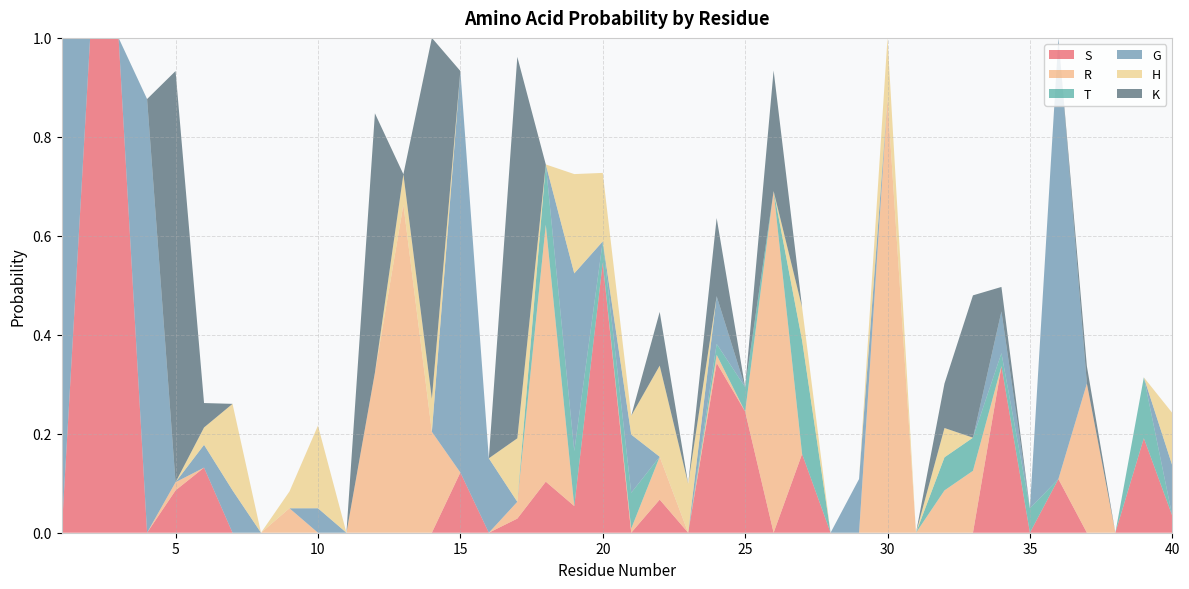

Reading left to right, transcribe all the data shown in this chart.

S: 1=0.0	2=1.0	3=1.0	4=0.0	5=0.1	6=0.1	7=0.0	8=0.0	9=0.0	10=0.0	11=0.0	12=0.0	13=0.0	14=0.0	15=0.1	16=0.0	17=0.0	18=0.1	19=0.1	20=0.5	21=0.0	22=0.1	23=0.0	24=0.3	25=0.2	26=0.0	27=0.2	28=0.0	29=0.0	30=0.0	31=0.0	32=0.0	33=0.0	34=0.3	35=0.0	36=0.1	37=0.0	38=0.0	39=0.2	40=0.0
R: 1=0.0	2=0.0	3=0.0	4=0.0	5=0.0	6=0.0	7=0.0	8=0.0	9=0.0	10=0.0	11=0.0	12=0.3	13=0.7	14=0.2	15=0.0	16=0.0	17=0.0	18=0.5	19=0.0	20=0.0	21=0.0	22=0.1	23=0.0	24=0.0	25=0.0	26=0.7	27=0.0	28=0.0	29=0.0	30=0.9	31=0.0	32=0.1	33=0.1	34=0.0	35=0.0	36=0.0	37=0.3	38=0.0	39=0.0	40=0.0
T: 1=0.0	2=0.0	3=0.0	4=0.0	5=0.0	6=0.0	7=0.0	8=0.0	9=0.0	10=0.0	11=0.0	12=0.0	13=0.0	14=0.0	15=0.0	16=0.0	17=0.0	18=0.1	19=0.1	20=0.0	21=0.1	22=0.0	23=0.0	24=0.0	25=0.0	26=0.0	27=0.2	28=0.0	29=0.0	30=0.0	31=0.0	32=0.1	33=0.1	34=0.0	35=0.0	36=0.0	37=0.0	38=0.0	39=0.1	40=0.0
G: 1=1.0	2=0.0	3=0.0	4=0.9	5=0.0	6=0.0	7=0.1	8=0.0	9=0.0	10=0.0	11=0.0	12=0.0	13=0.0	14=0.0	15=0.8	16=0.2	17=0.0	18=0.0	19=0.4	20=0.0	21=0.1	22=0.0	23=0.0	24=0.1	25=0.0	26=0.0	27=0.0	28=0.0	29=0.1	30=0.0	31=0.0	32=0.0	33=0.0	34=0.1	35=0.0	36=0.9	37=0.0	38=0.0	39=0.0	40=0.1
H: 1=0.0	2=0.0	3=0.0	4=0.0	5=0.0	6=0.0	7=0.2	8=0.0	9=0.0	10=0.2	11=0.0	12=0.0	13=0.1	14=0.1	15=0.0	16=0.0	17=0.1	18=0.0	19=0.2	20=0.1	21=0.0	22=0.2	23=0.1	24=0.0	25=0.0	26=0.0	27=0.1	28=0.0	29=0.0	30=0.1	31=0.0	32=0.1	33=0.0	34=0.0	35=0.0	36=0.0	37=0.0	38=0.0	39=0.0	40=0.1
K: 1=0.0	2=0.0	3=0.0	4=0.0	5=0.8	6=0.0	7=0.0	8=0.0	9=0.0	10=0.0	11=0.0	12=0.5	13=0.0	14=0.7	15=0.0	16=0.0	17=0.8	18=0.0	19=0.0	20=0.0	21=0.0	22=0.1	23=0.0	24=0.2	25=0.0	26=0.2	27=0.0	28=0.0	29=0.0	30=0.0	31=0.0	32=0.1	33=0.3	34=0.0	35=0.0	36=0.0	37=0.0	38=0.0	39=0.0	40=0.0